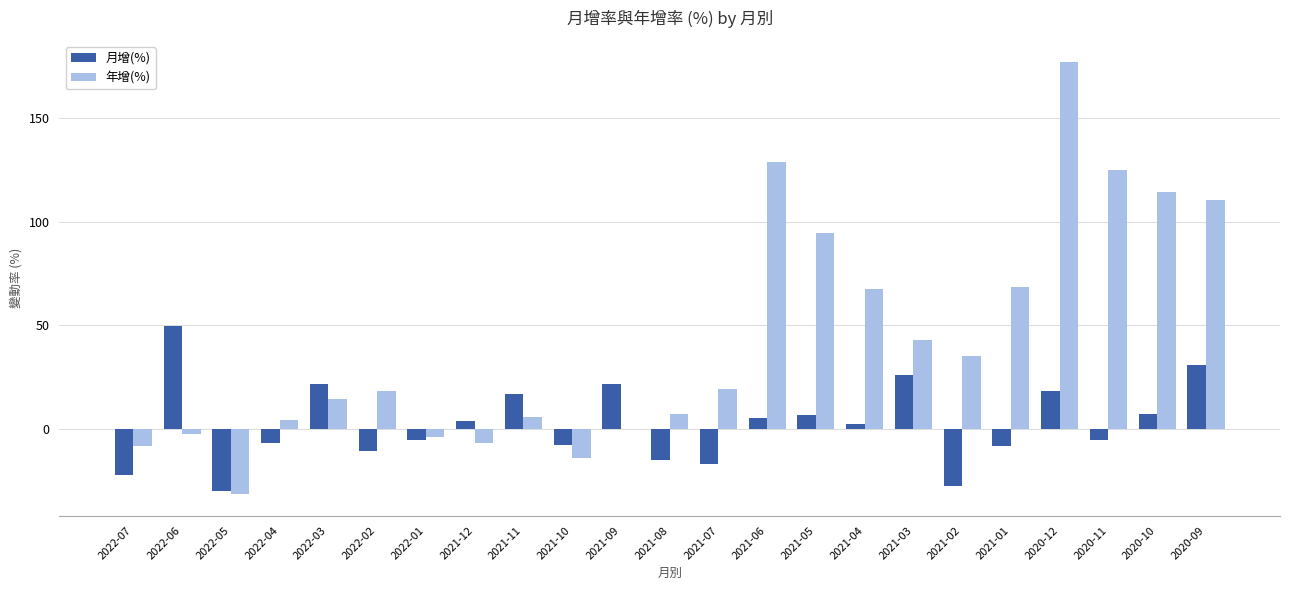

Where does the 年增(%) series first go above 18?

2022-02